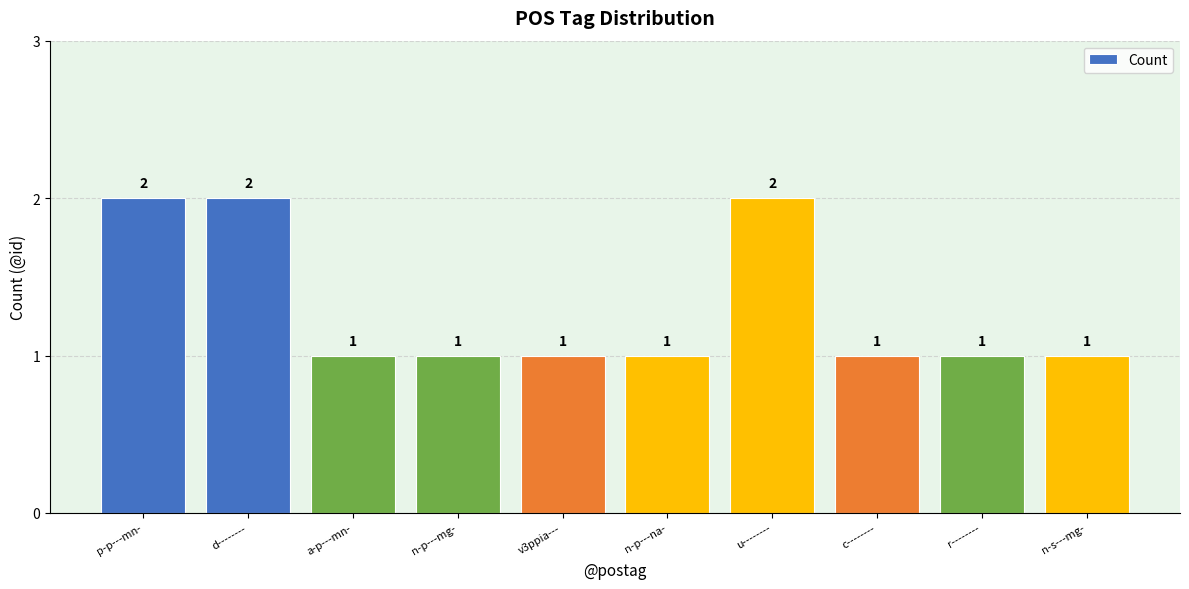

What is the ratio of the value at u-------- to the value at n-p---na-?

2.0